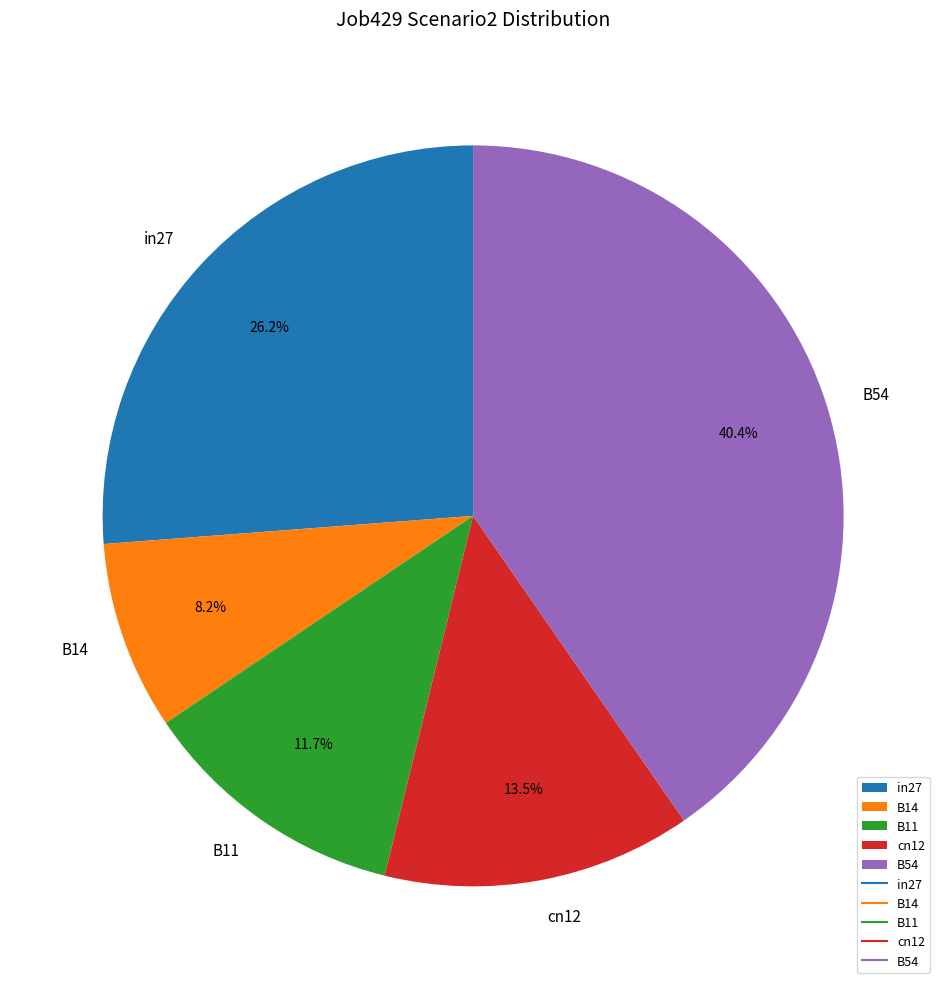

What percentage is the in27 slice, to the nearest percent?

26%